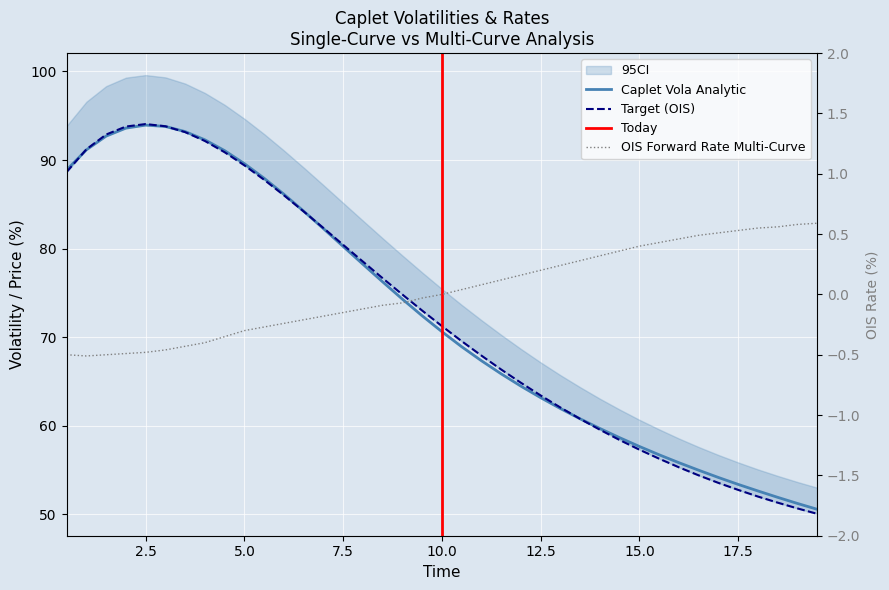

True or false: Caplet Vola Analytic Single-Curve and Target (OIS) cross at least once.

False